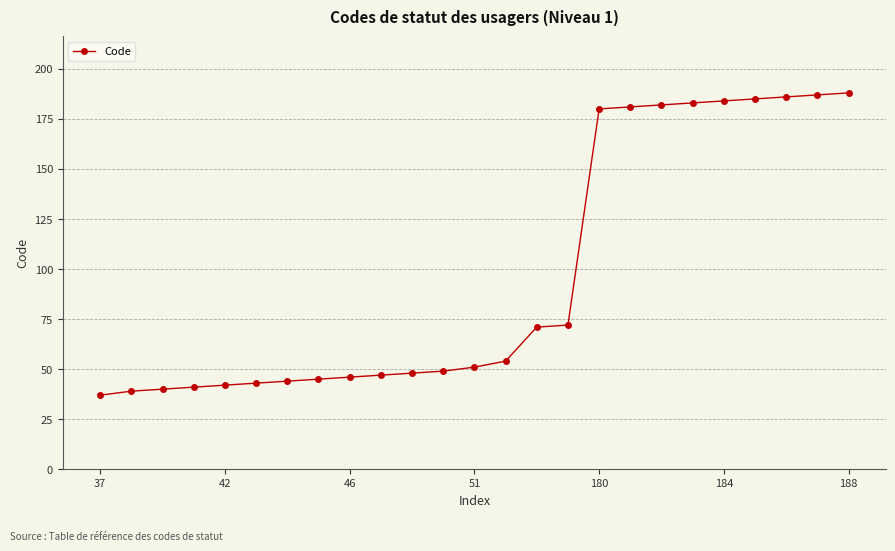

How many lines are shown in the chart?

1